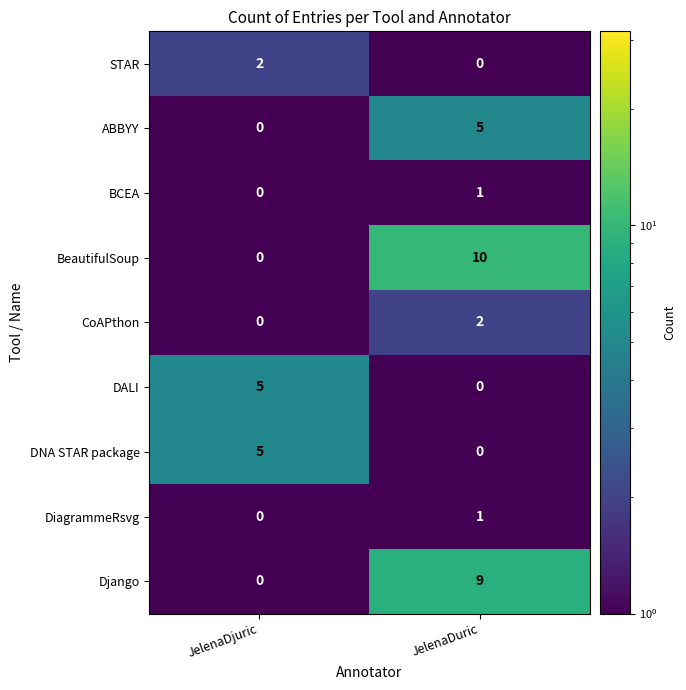

At which category is the sum across all series the highest?

JelenaDuric